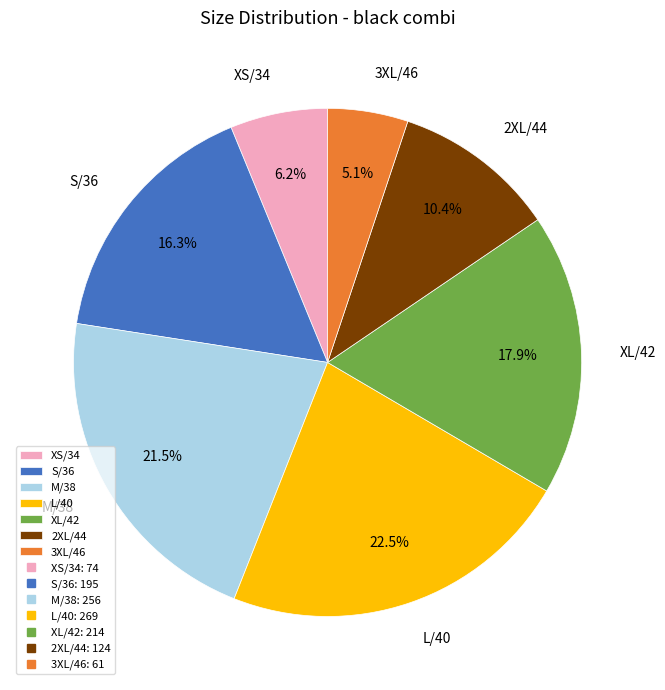

Does any single category account for the majority?

No